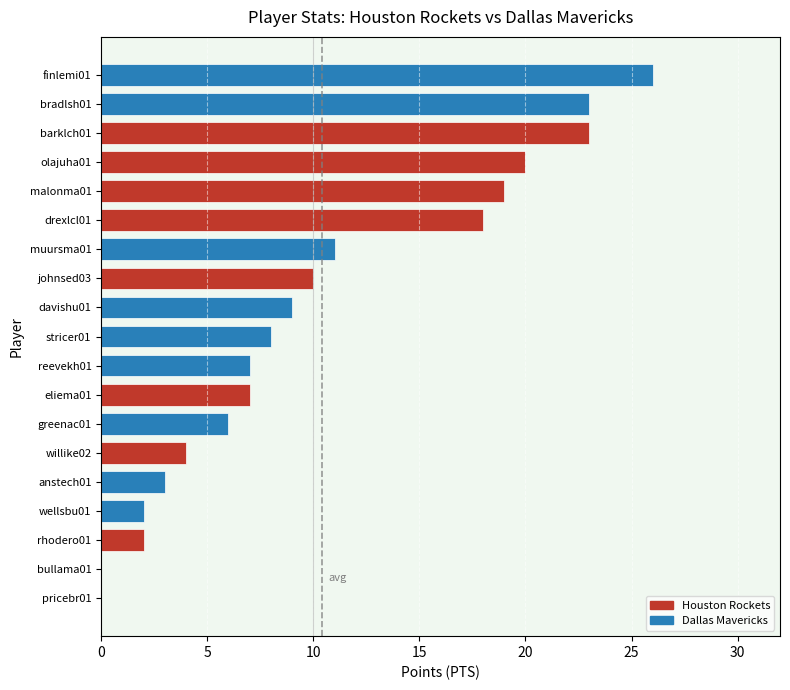

Is it true that the value at eliema01 is 7?

True